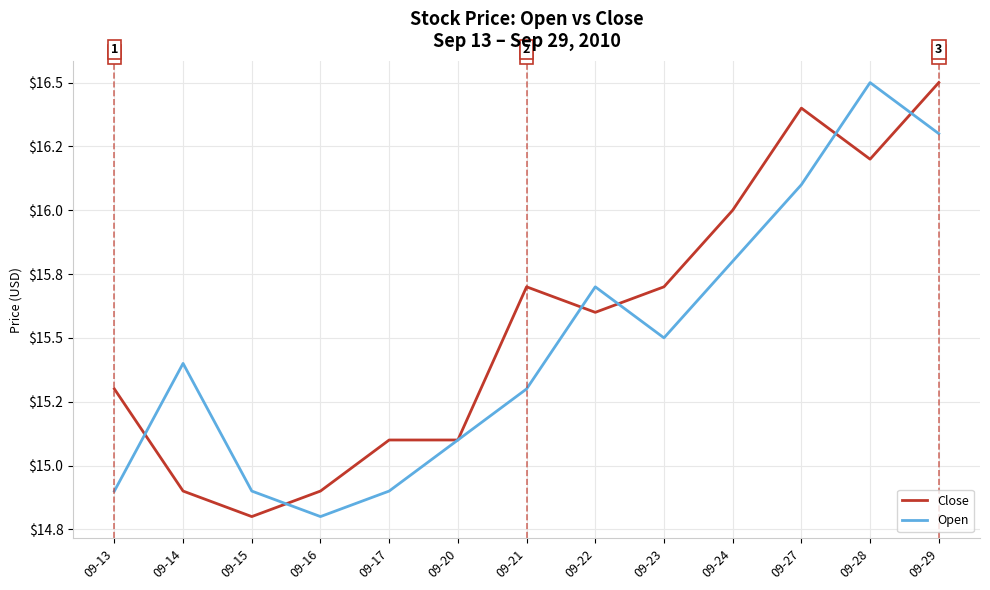

Is the value of Open at 09-14 greater than the value of Close at 09-13?

Yes